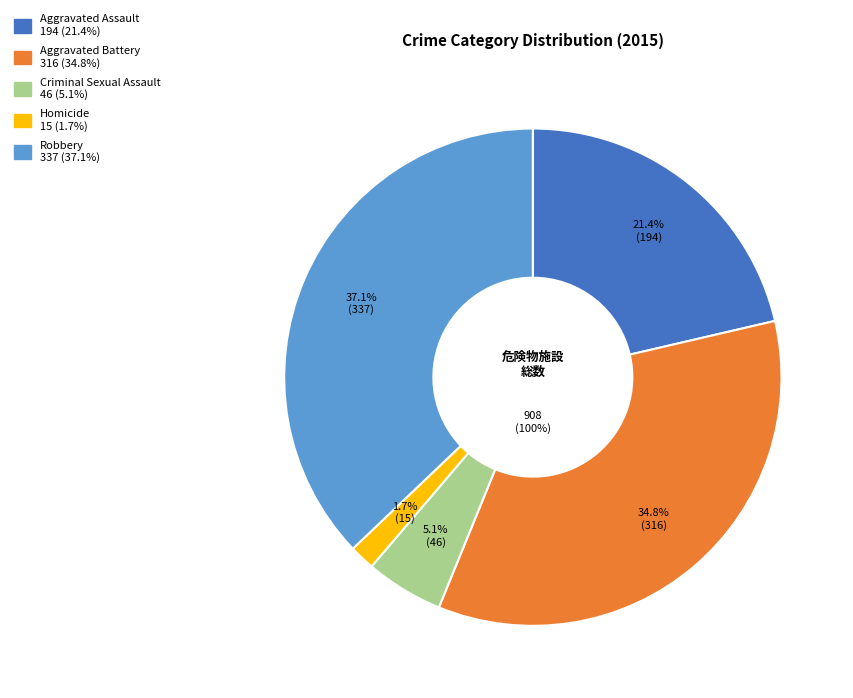

How many segments does this pie chart have?

5